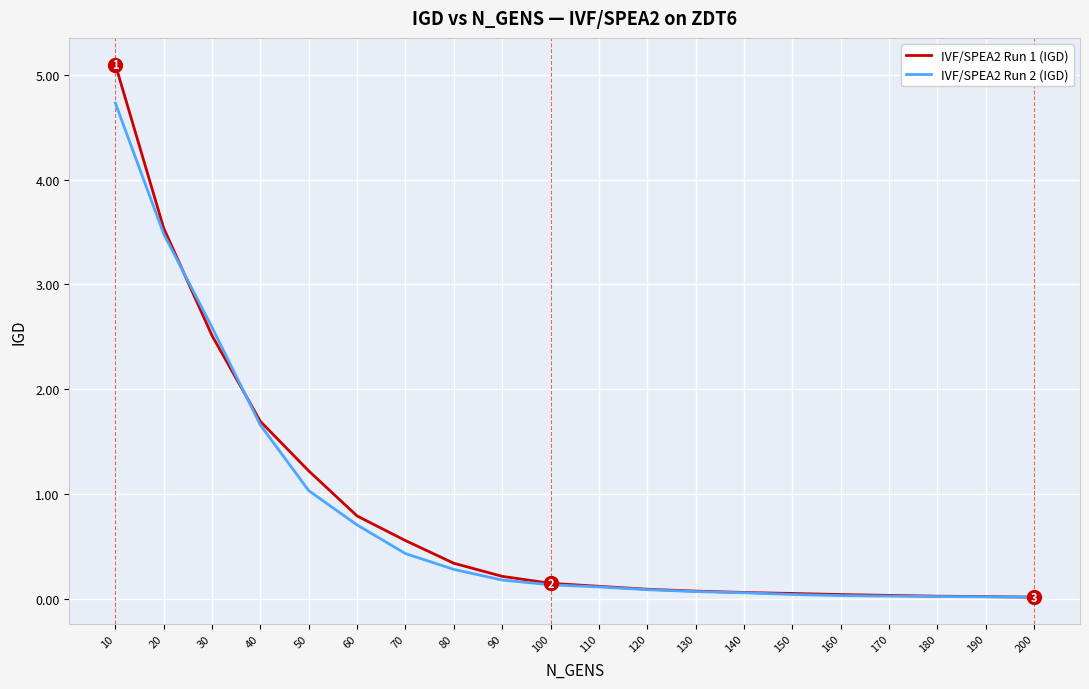

Is the value of IVF/SPEA2 Run 2 (IGD) at 50 greater than the value of IVF/SPEA2 Run 1 (IGD) at 20?

No